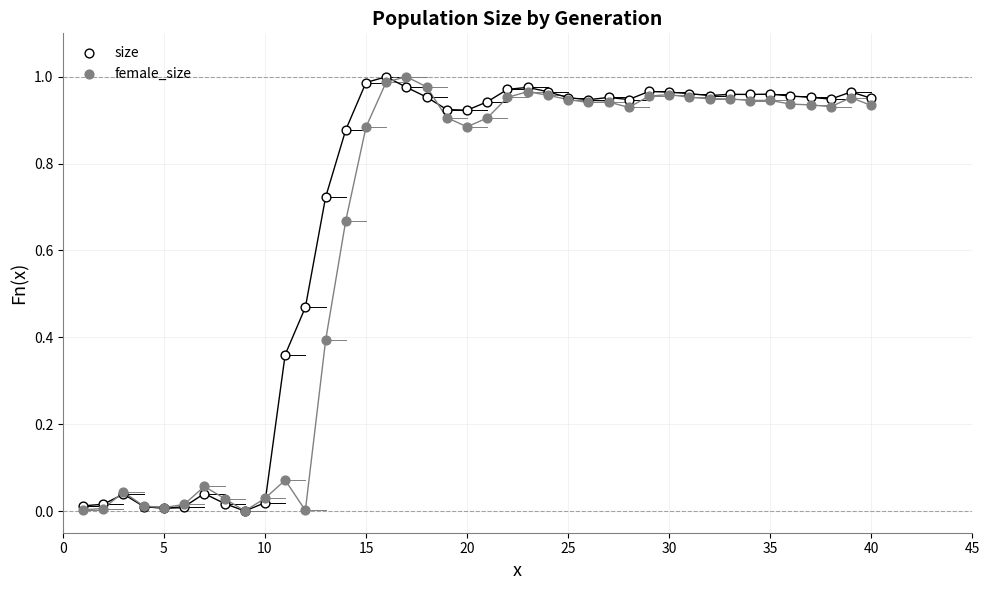

What are all the series names shown in the legend?

size, female_size